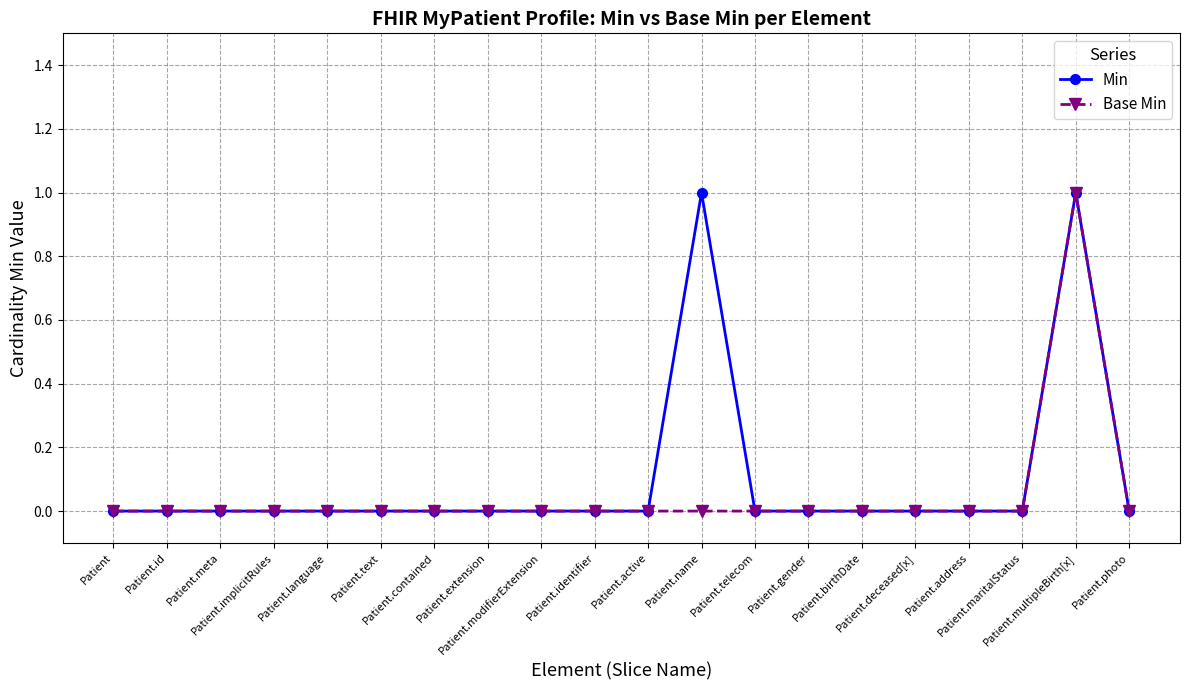

How many interior local peaks does the Min series have?

2